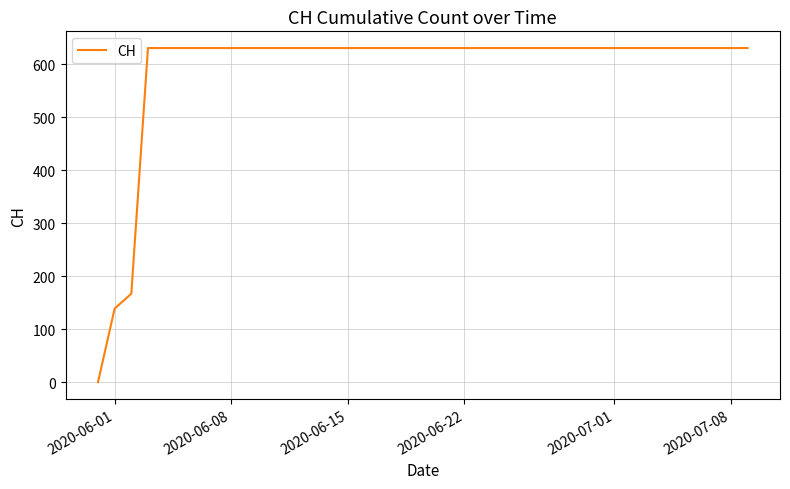

How many lines are shown in the chart?

1